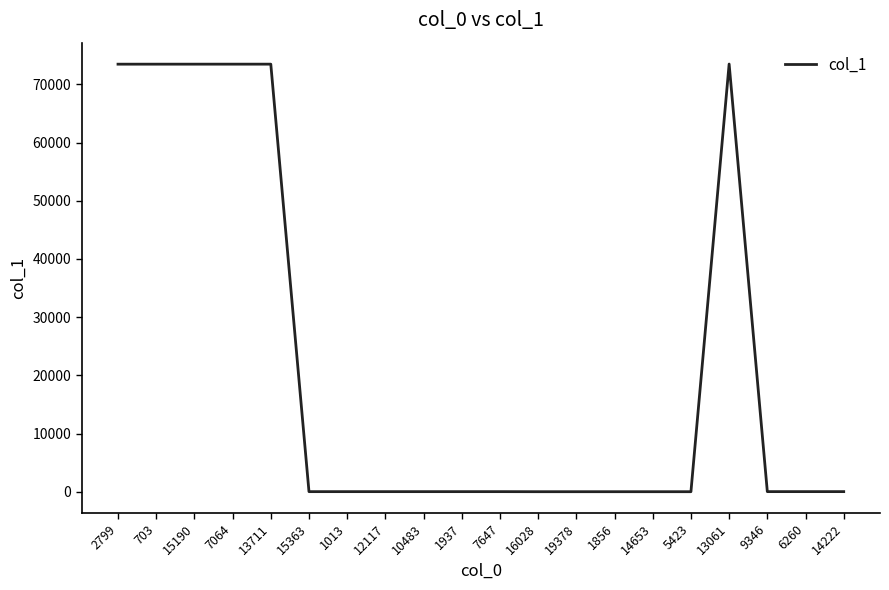

The chart shows a value of 124270 at 13711. True or false?

False